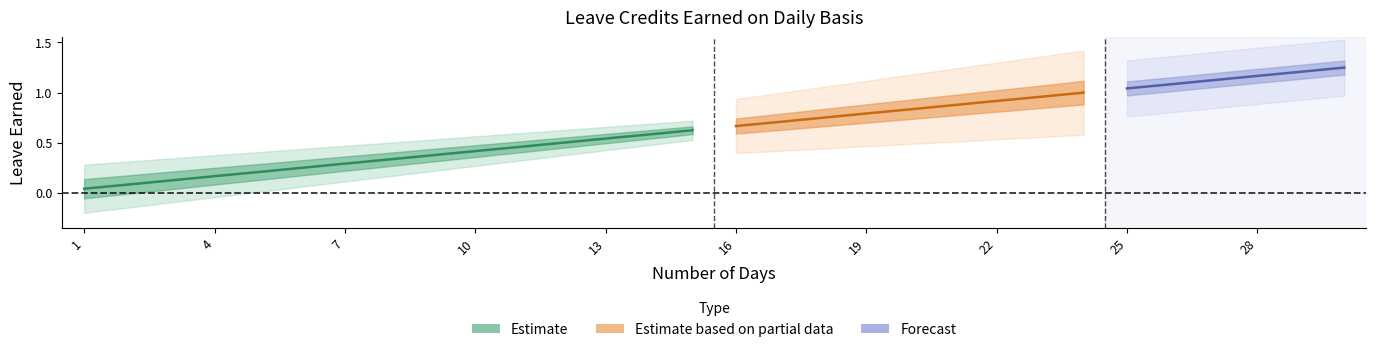

Which has a higher value, 11 or 5?

11